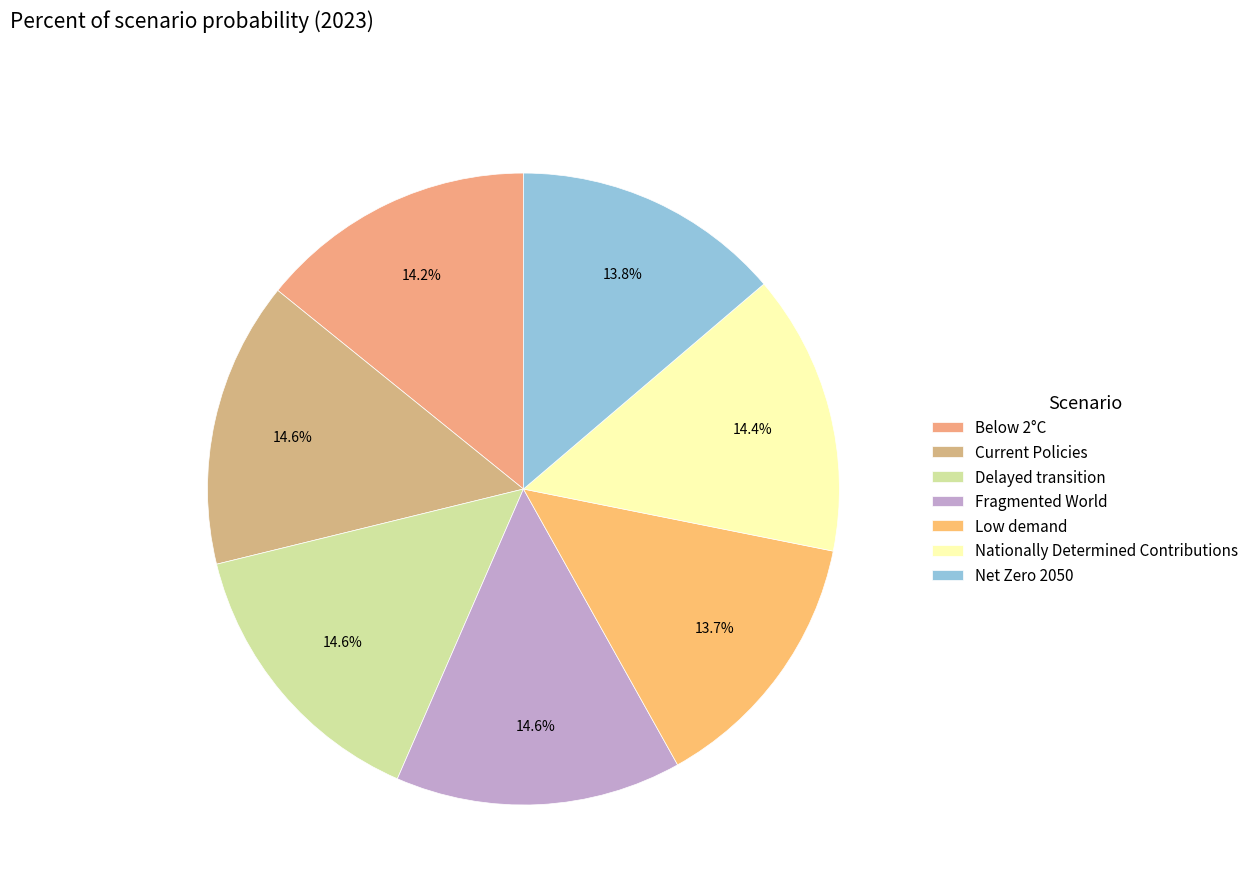

What is the smallest slice in the pie chart?

Low demand